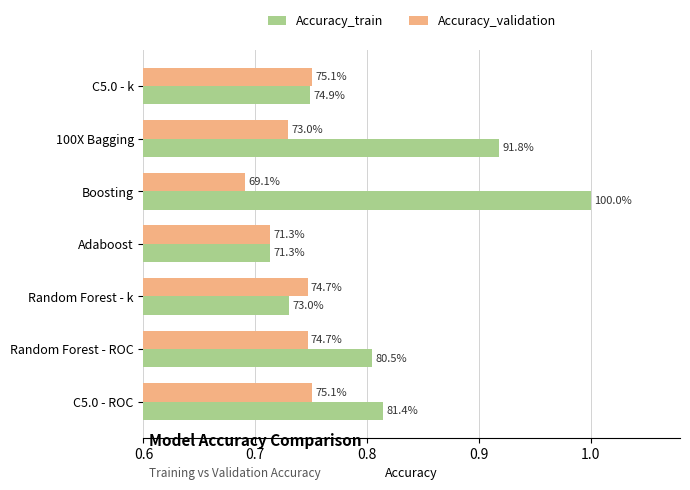

What are all the series names shown in the legend?

Accuracy_train, Accuracy_validation